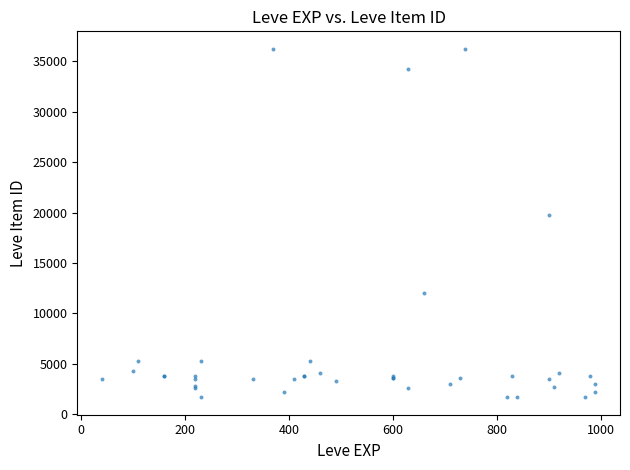

What Y value in the scatter plot is closest to 18967?

19744